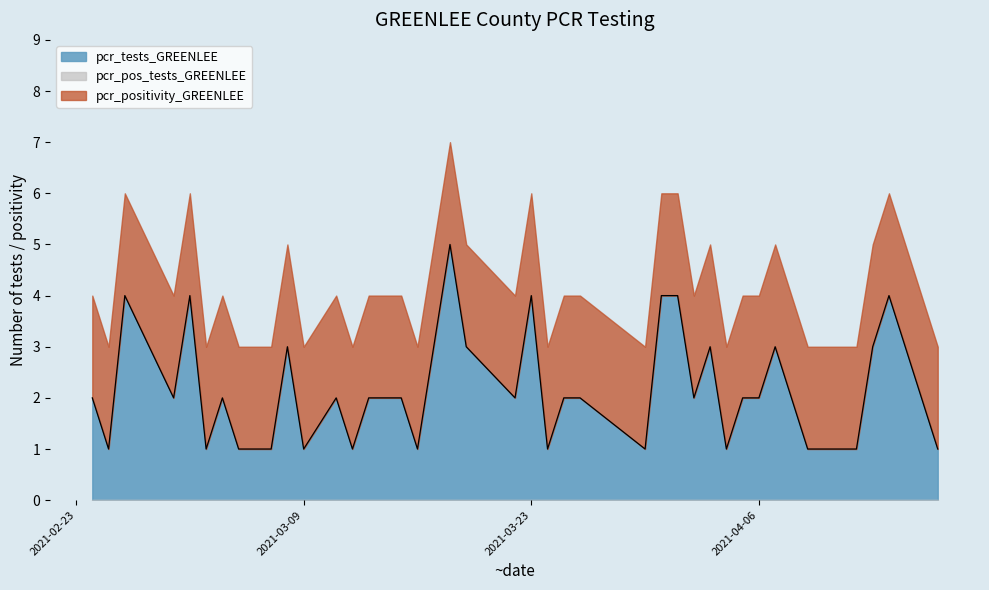

What is the maximum value for pcr_tests_GREENLEE?

5